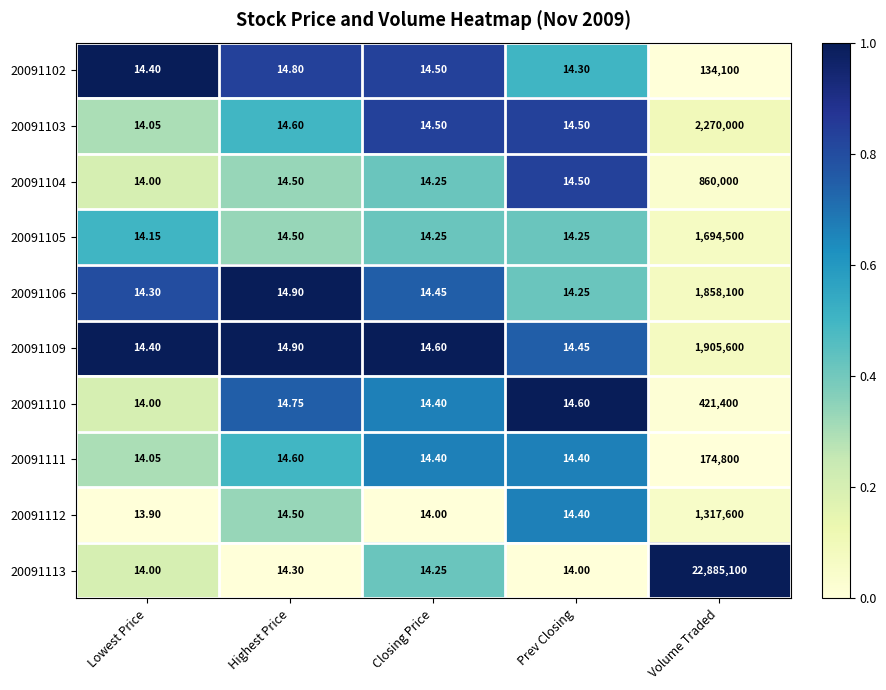

Count the number of data series in this chart.

10